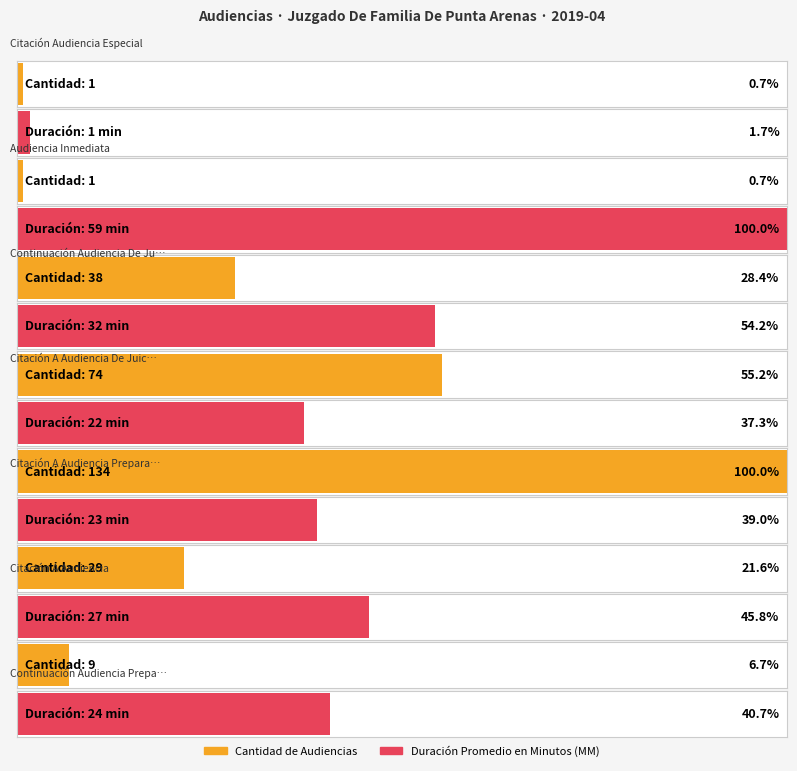

What are all the series names shown in the legend?

Cantidad de Audiencias, Duración Promedio en Minutos (MM)